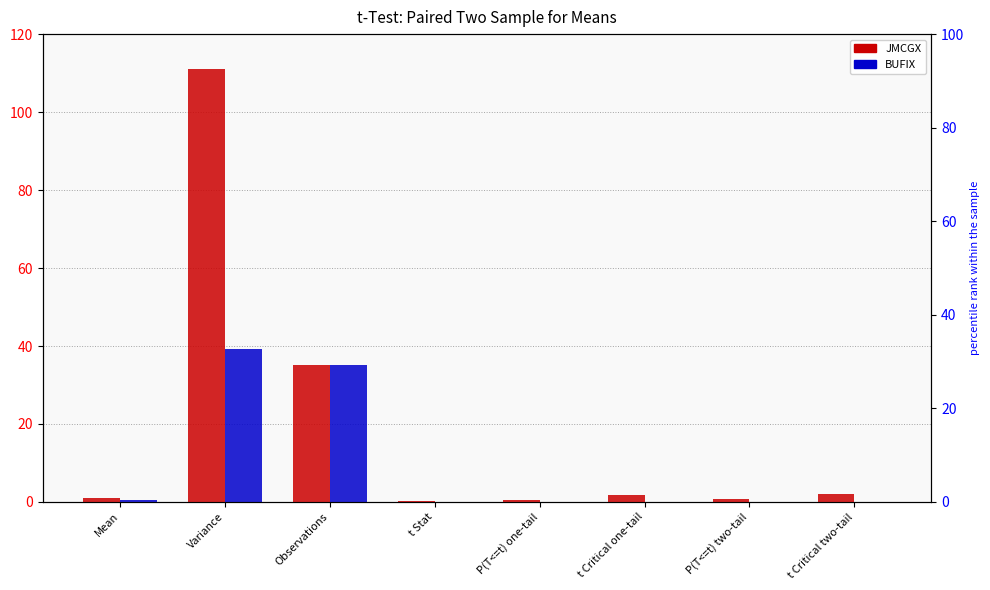

What is the label of the 1st bar from the right?

t Critical two-tail